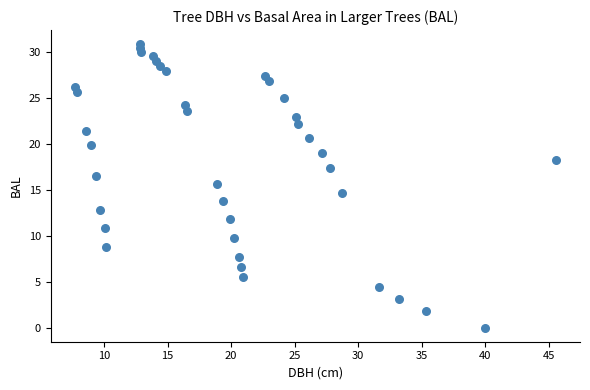

What is the range of X values (max minus min)?

37.8